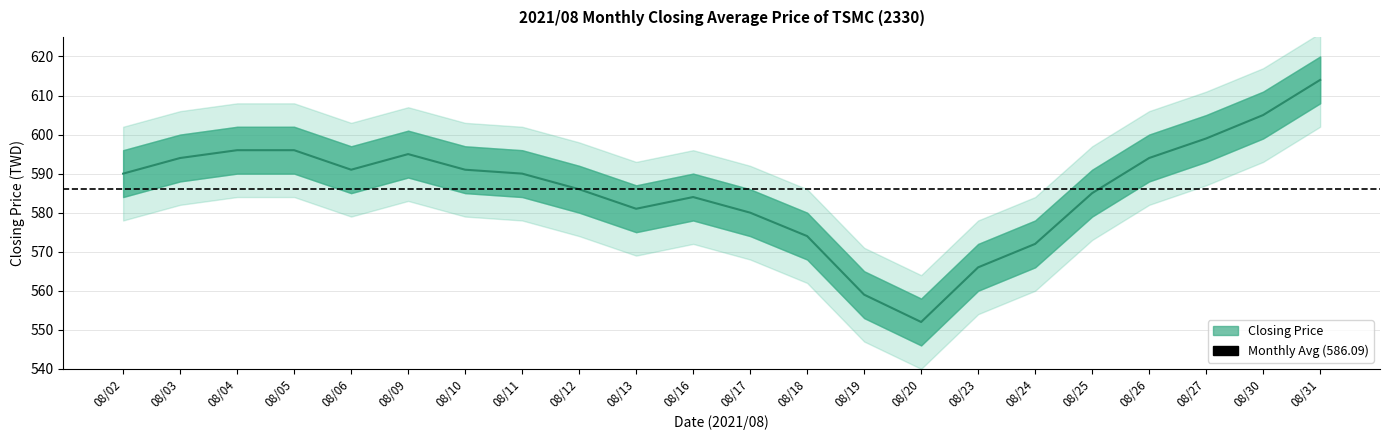

At which label is the value closest to 583?

08/16